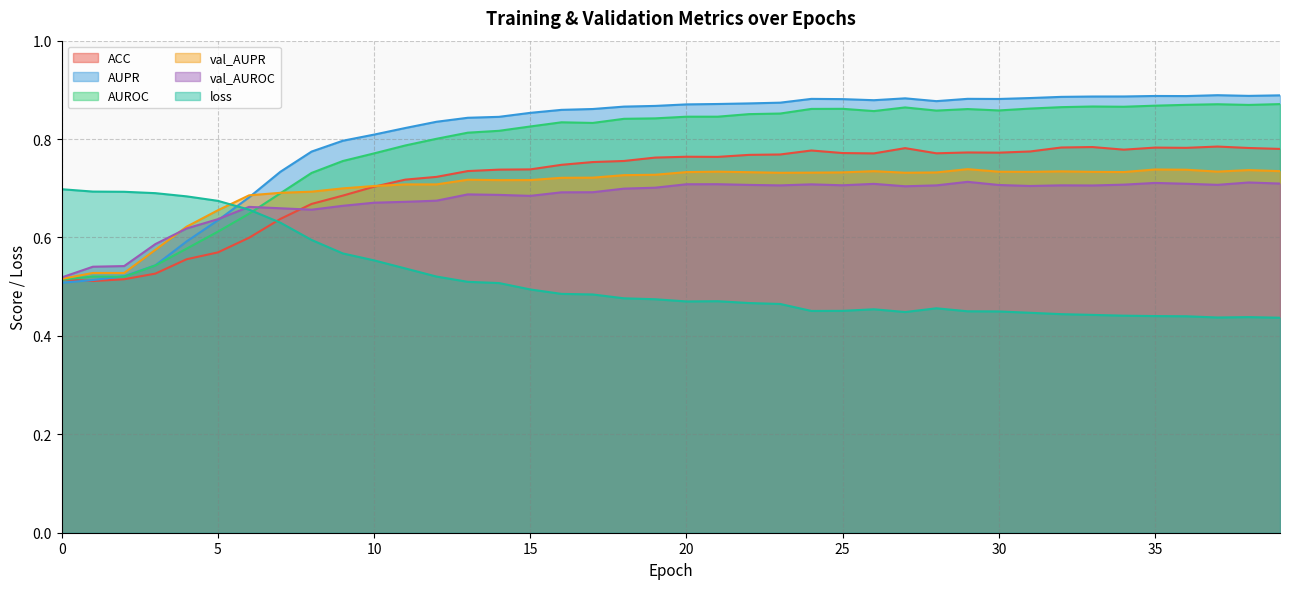

Reading left to right, extract all data points from this chart.

ACC: 0.5	0.5	0.5	0.5	0.6	0.6	0.6	0.6	0.7	0.7	0.7	0.7	0.7	0.7	0.7	0.7	0.7	0.8	0.8	0.8	0.8	0.8	0.8	0.8	0.8	0.8	0.8	0.8	0.8	0.8	0.8	0.8	0.8	0.8	0.8	0.8	0.8	0.8	0.8	0.8
AUPR: 0.5	0.5	0.5	0.5	0.6	0.6	0.7	0.7	0.8	0.8	0.8	0.8	0.8	0.8	0.8	0.9	0.9	0.9	0.9	0.9	0.9	0.9	0.9	0.9	0.9	0.9	0.9	0.9	0.9	0.9	0.9	0.9	0.9	0.9	0.9	0.9	0.9	0.9	0.9	0.9
AUROC: 0.5	0.5	0.5	0.5	0.6	0.6	0.6	0.7	0.7	0.8	0.8	0.8	0.8	0.8	0.8	0.8	0.8	0.8	0.8	0.8	0.8	0.8	0.9	0.9	0.9	0.9	0.9	0.9	0.9	0.9	0.9	0.9	0.9	0.9	0.9	0.9	0.9	0.9	0.9	0.9
val_AUPR: 0.5	0.5	0.5	0.6	0.6	0.7	0.7	0.7	0.7	0.7	0.7	0.7	0.7	0.7	0.7	0.7	0.7	0.7	0.7	0.7	0.7	0.7	0.7	0.7	0.7	0.7	0.7	0.7	0.7	0.7	0.7	0.7	0.7	0.7	0.7	0.7	0.7	0.7	0.7	0.7
val_AUROC: 0.5	0.5	0.5	0.6	0.6	0.6	0.7	0.7	0.7	0.7	0.7	0.7	0.7	0.7	0.7	0.7	0.7	0.7	0.7	0.7	0.7	0.7	0.7	0.7	0.7	0.7	0.7	0.7	0.7	0.7	0.7	0.7	0.7	0.7	0.7	0.7	0.7	0.7	0.7	0.7
loss: 0.7	0.7	0.7	0.7	0.7	0.7	0.7	0.6	0.6	0.6	0.6	0.5	0.5	0.5	0.5	0.5	0.5	0.5	0.5	0.5	0.5	0.5	0.5	0.5	0.5	0.5	0.5	0.4	0.5	0.5	0.4	0.4	0.4	0.4	0.4	0.4	0.4	0.4	0.4	0.4